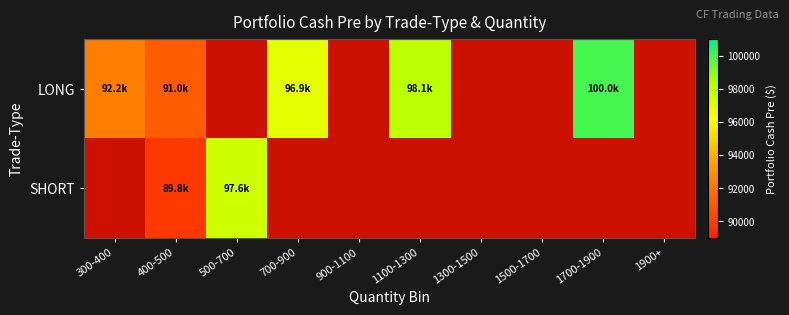

At how many categories does at least one series exceed 93343?

4